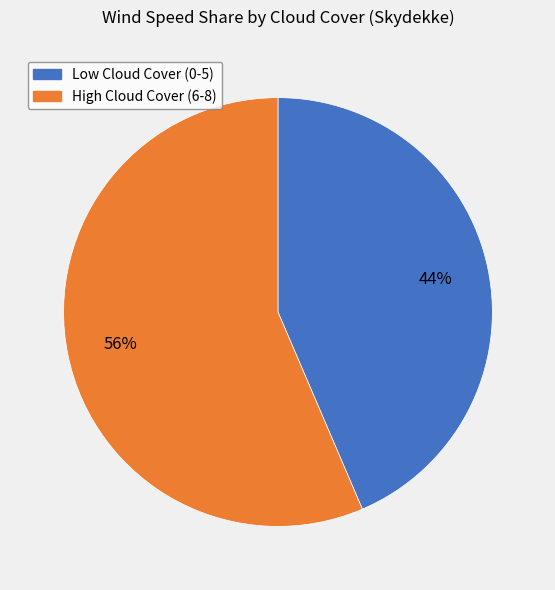

To the nearest percent, what is the average slice percentage?

50%